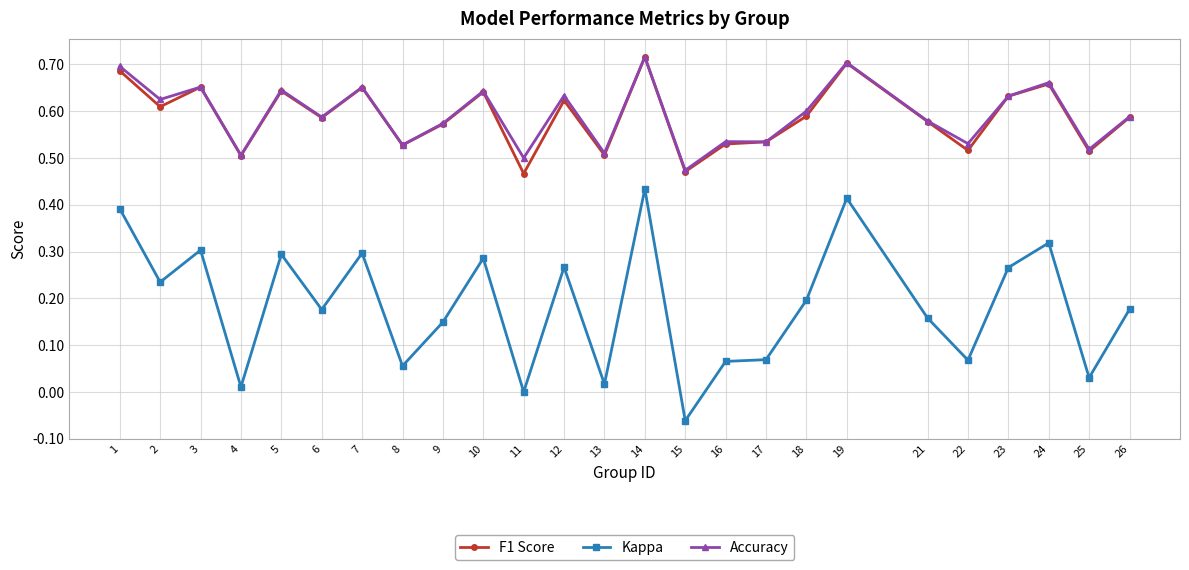

The value of F1 Score at 5 is 0.6. True or false?

True